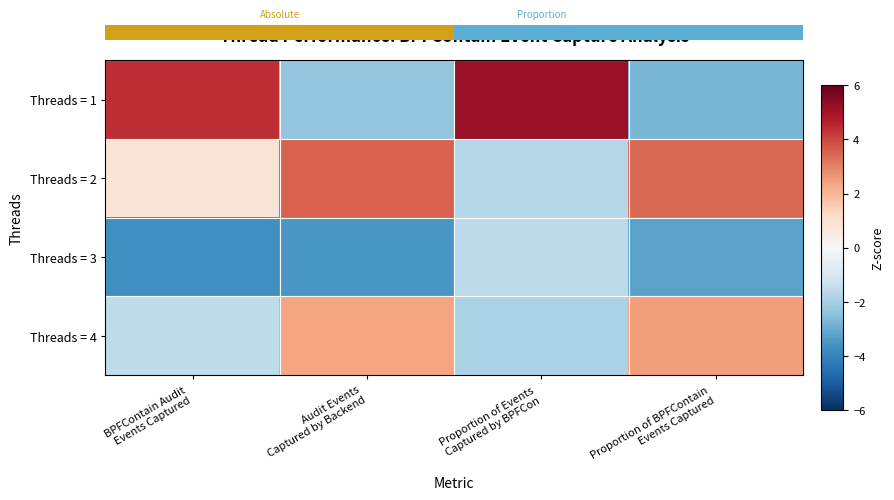

At how many categories does at least one series exceed 0?

4